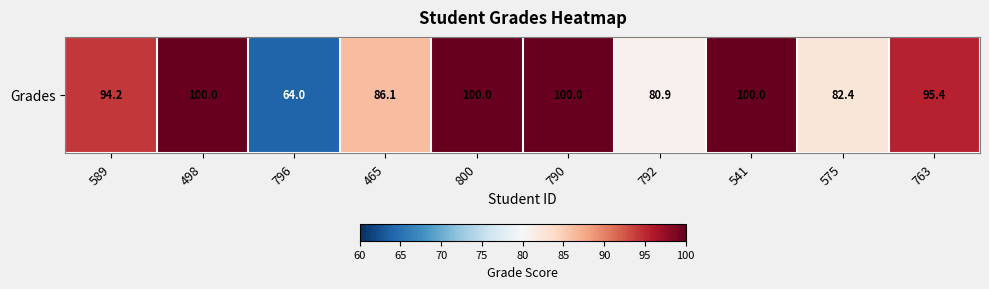

The chart shows a value of 100.0 at 498. True or false?

True